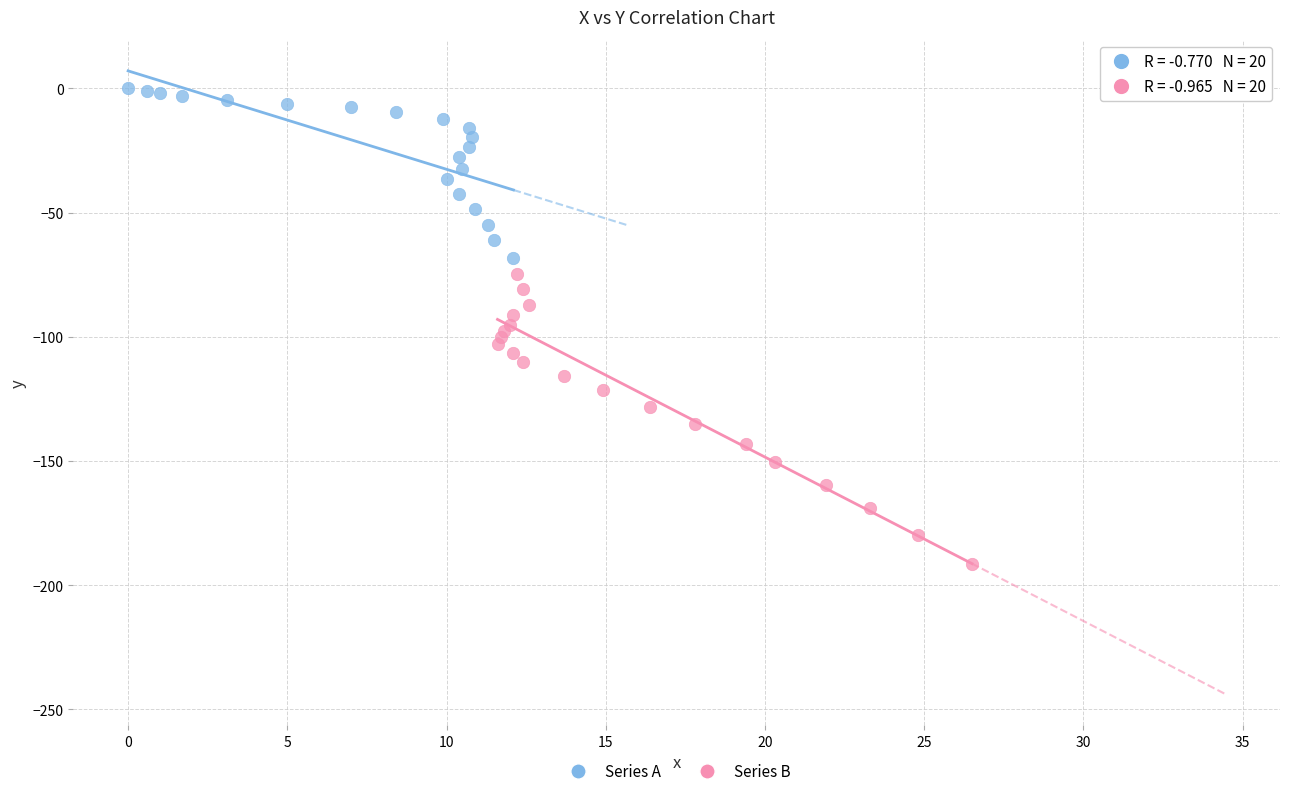

Which series has the largest Y range (max minus min)?

Series B